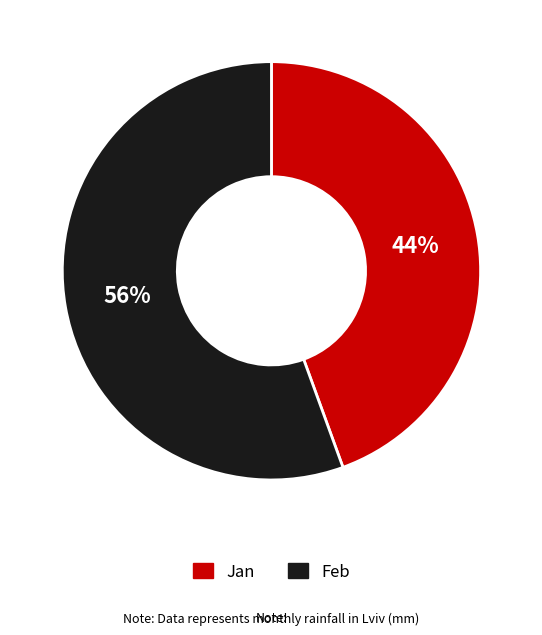

Is it true that Jan is 31% of the pie?

False